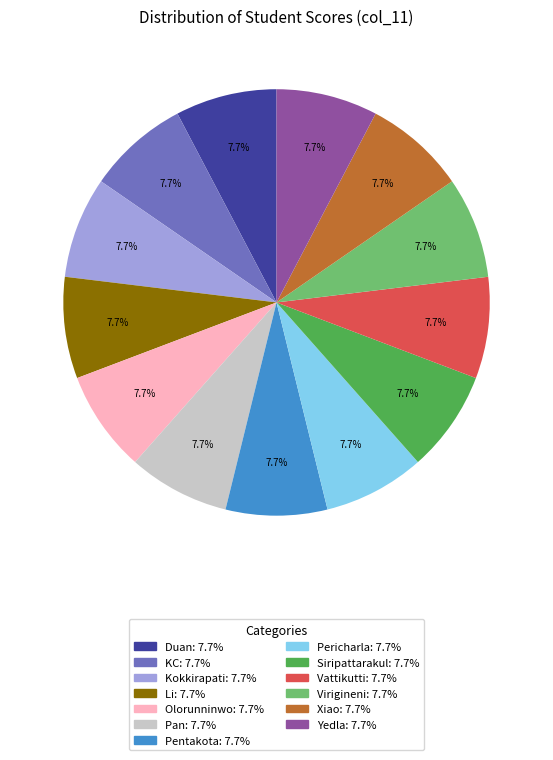

Is there any slice that represents more than half of the pie?

No